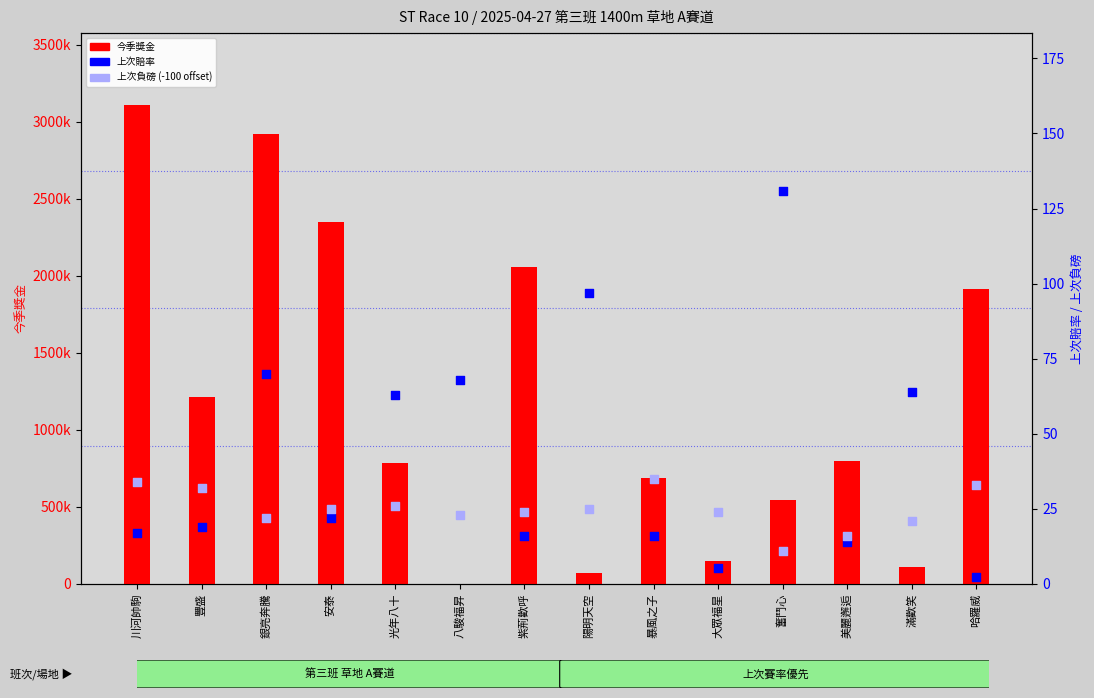

What is the total value across all series at 豐盛?

1211351.0